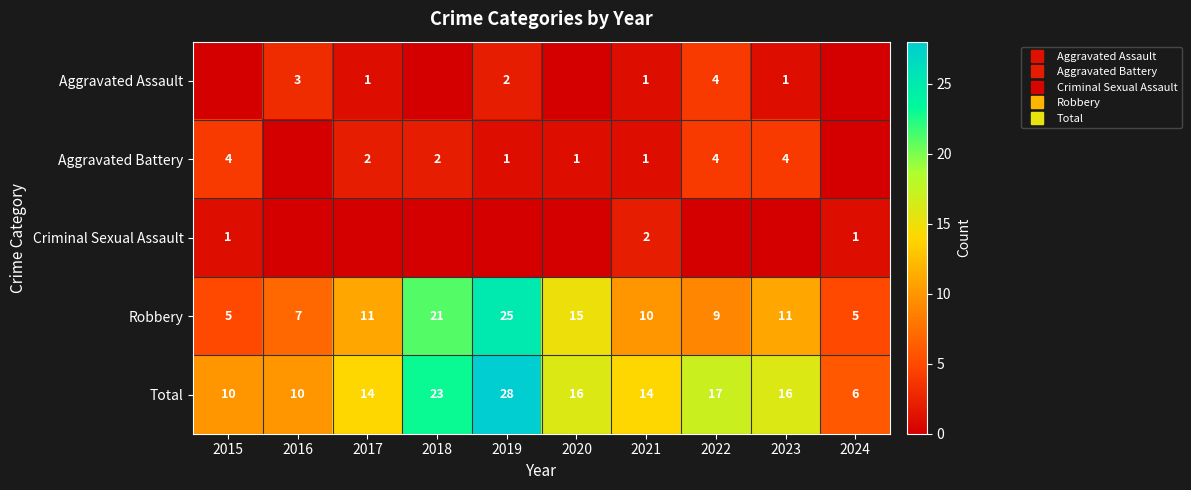

Is it true that Aggravated Battery equals 2 at 2018?

True